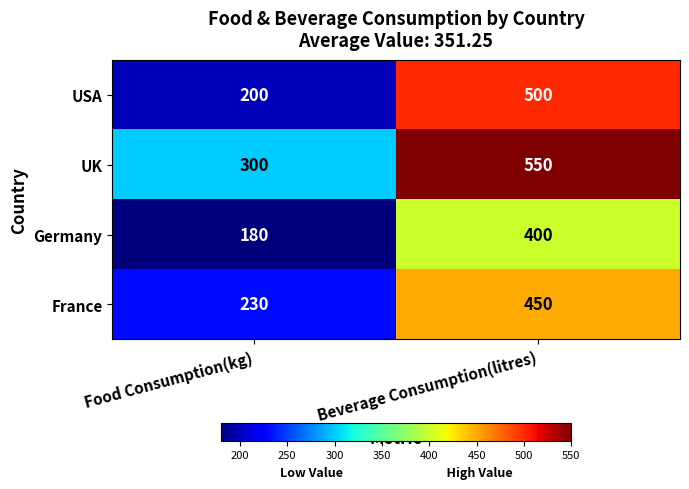

What is the total value across all series at Beverage Consumption(litres)?

1900